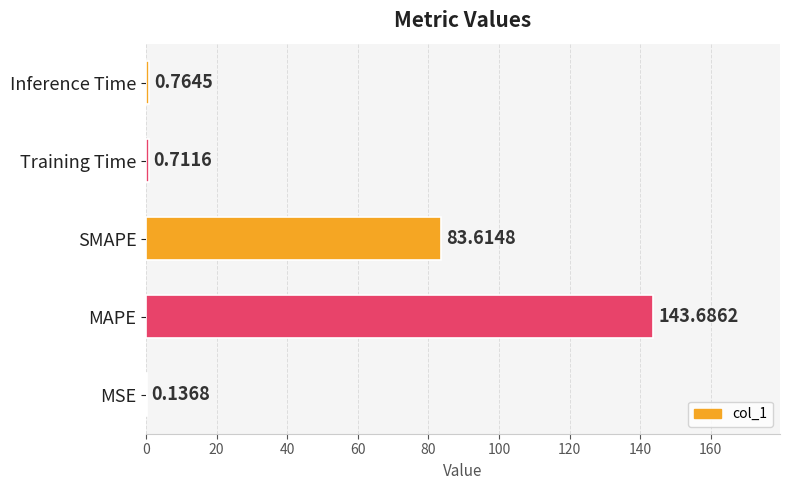

Which category has the highest value across all series?

MAPE